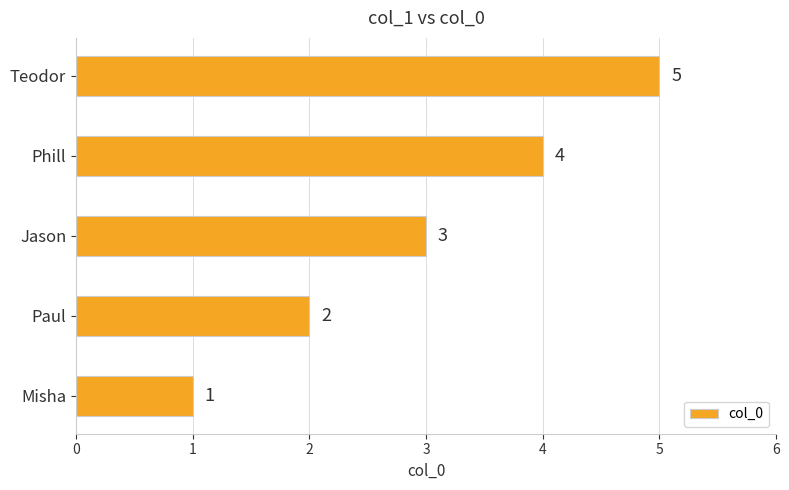

How many values are between 2 and 4?

3